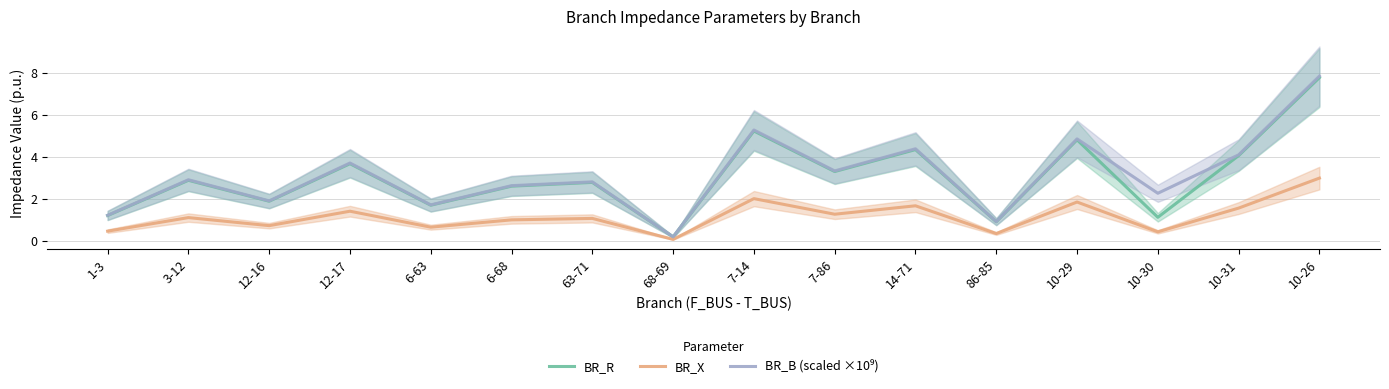

What is the minimum value for BR_B (scaled ×10⁹)?

0.2